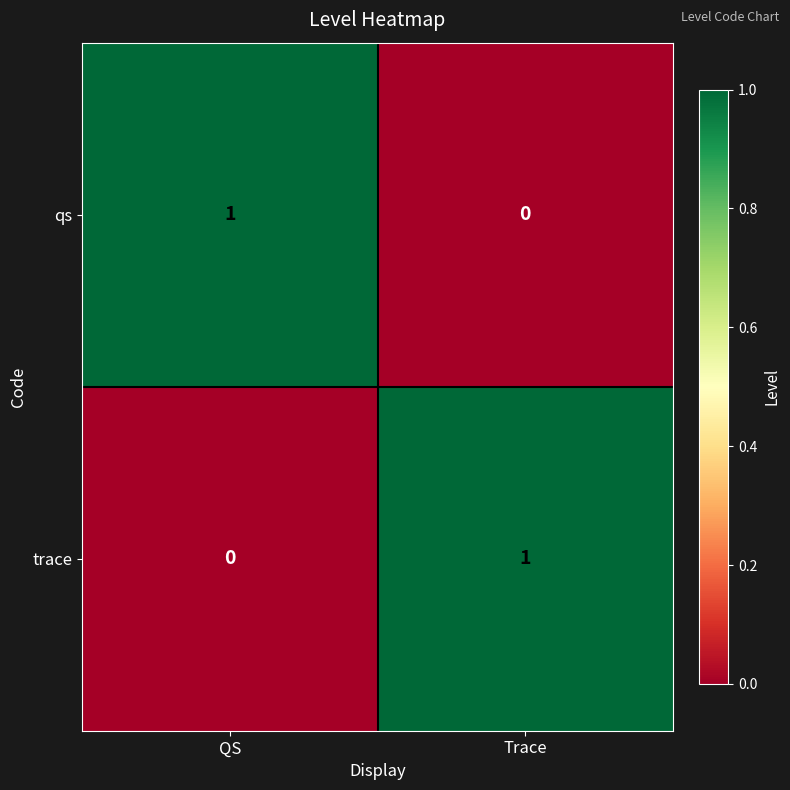

How many data points does each series have?

2